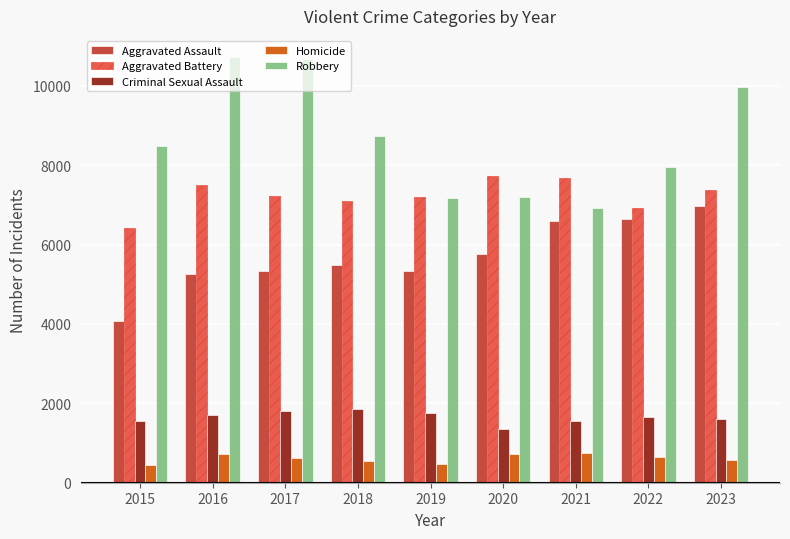

Rank the series at 2015 from lowest to highest value.

Homicide, Criminal Sexual Assault, Aggravated Assault, Aggravated Battery, Robbery